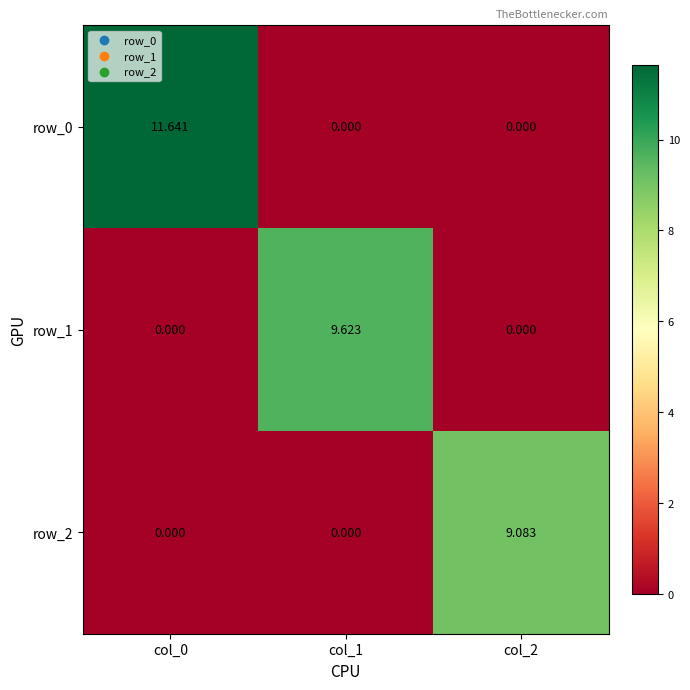

Is the value of row_1 at col_1 greater than the value of row_0 at col_0?

No